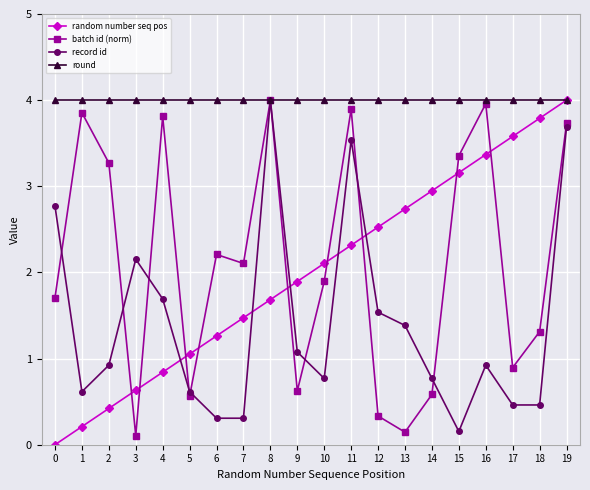

What is the total value across all series at 5?

6.2